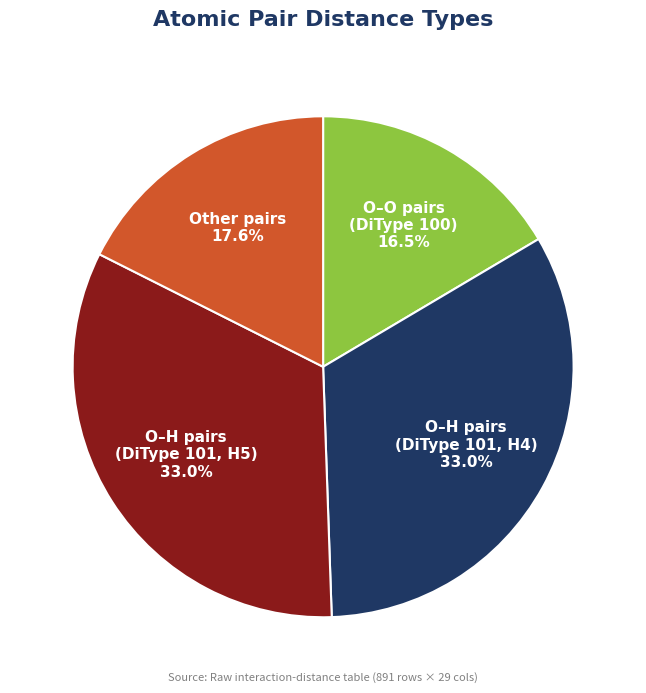

Does any single category account for the majority?

No